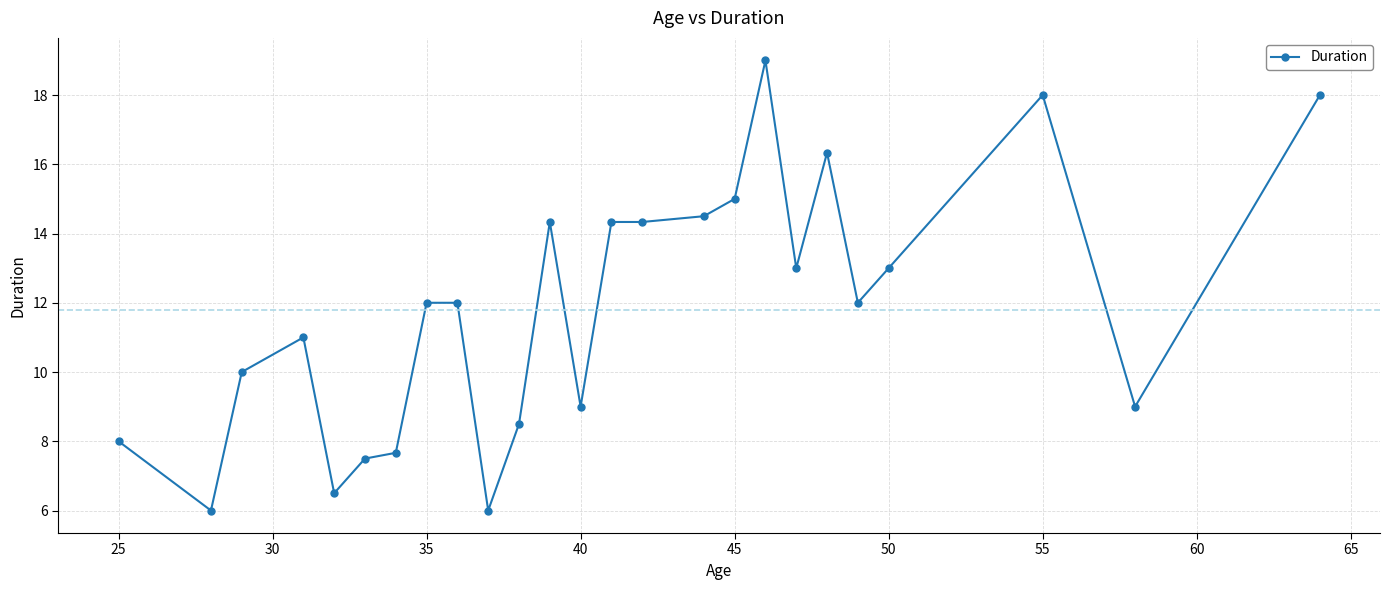

What is the difference between the second highest and minimum values?

12.0